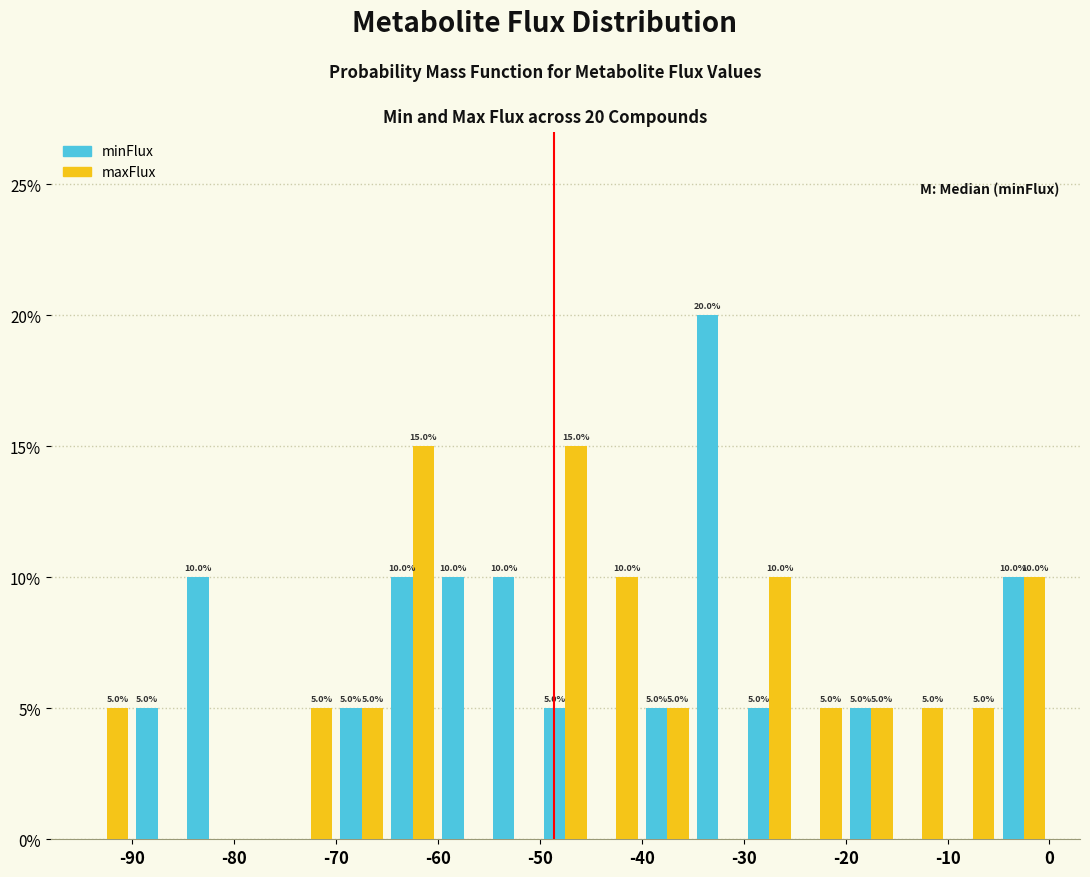

In the minFlux series, which range on the x-axis has the tallest bar?

-35 to -30